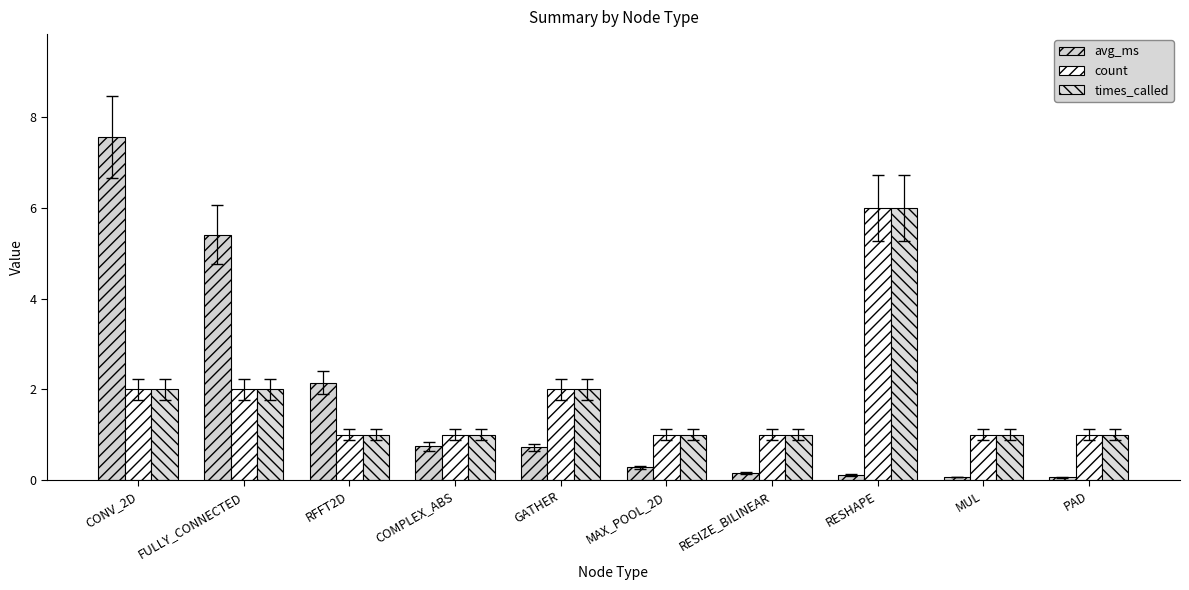

Which category has the highest value in the times_called series?

RESHAPE